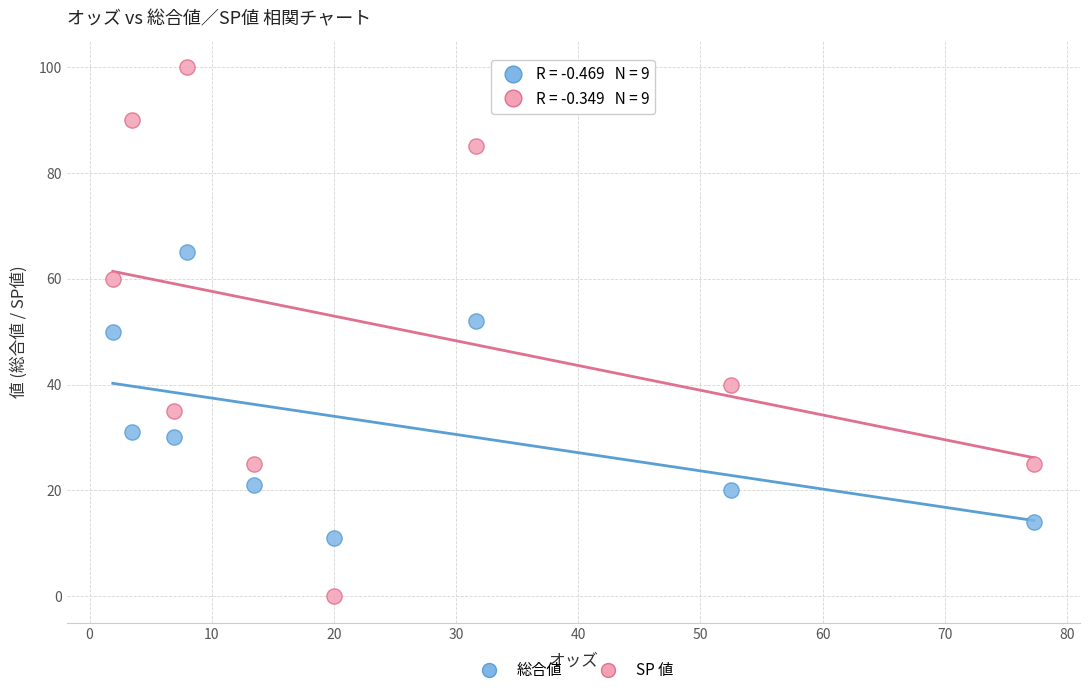

Which series has the widest spread of Y values?

SP 値